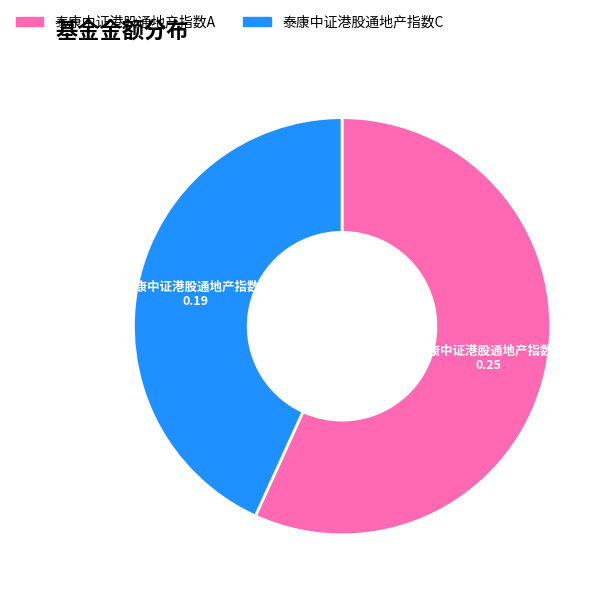

Which slice is the smallest?

泰康中证港股通地产指数C